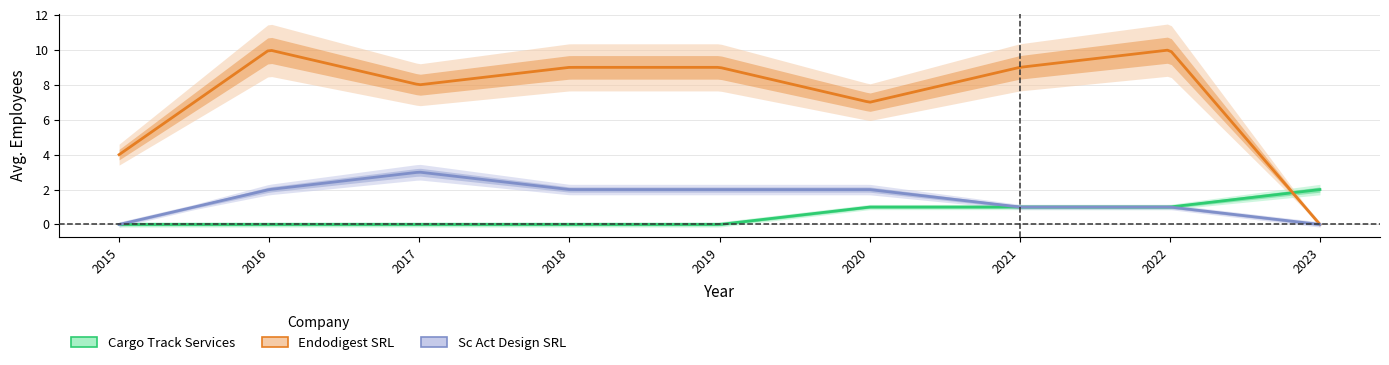

How many values in Endodigest SRL are above zero?

8